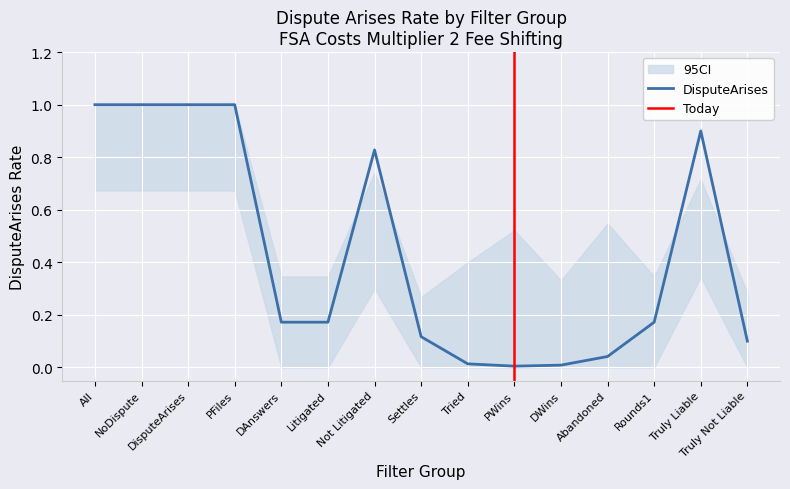

What is the spread (max minus min) of values at Abandoned?

0.5